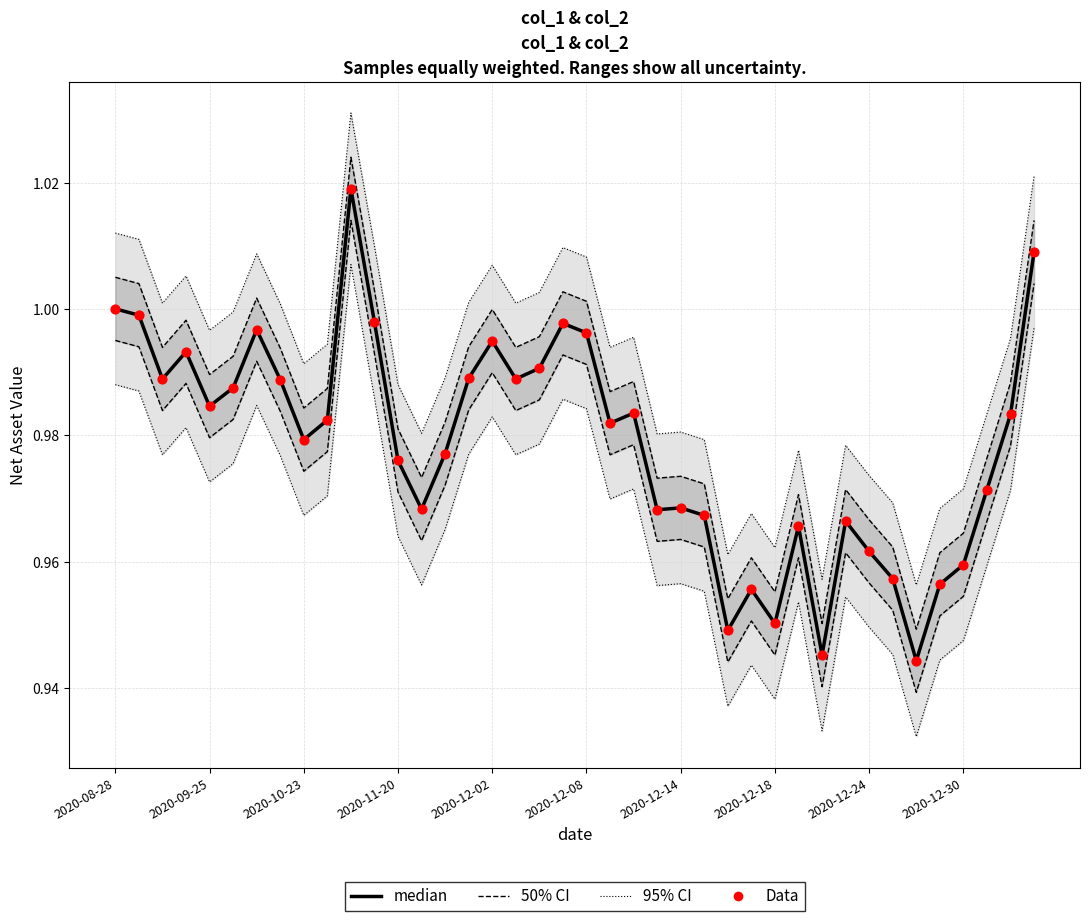

What are all the series names shown in the legend?

95% CI, 50% CI, median, Data